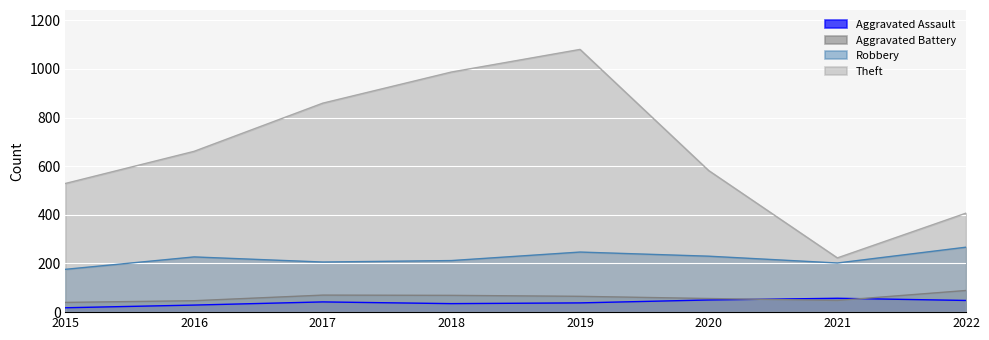

How many data points in Aggravated Assault are above 42?

3